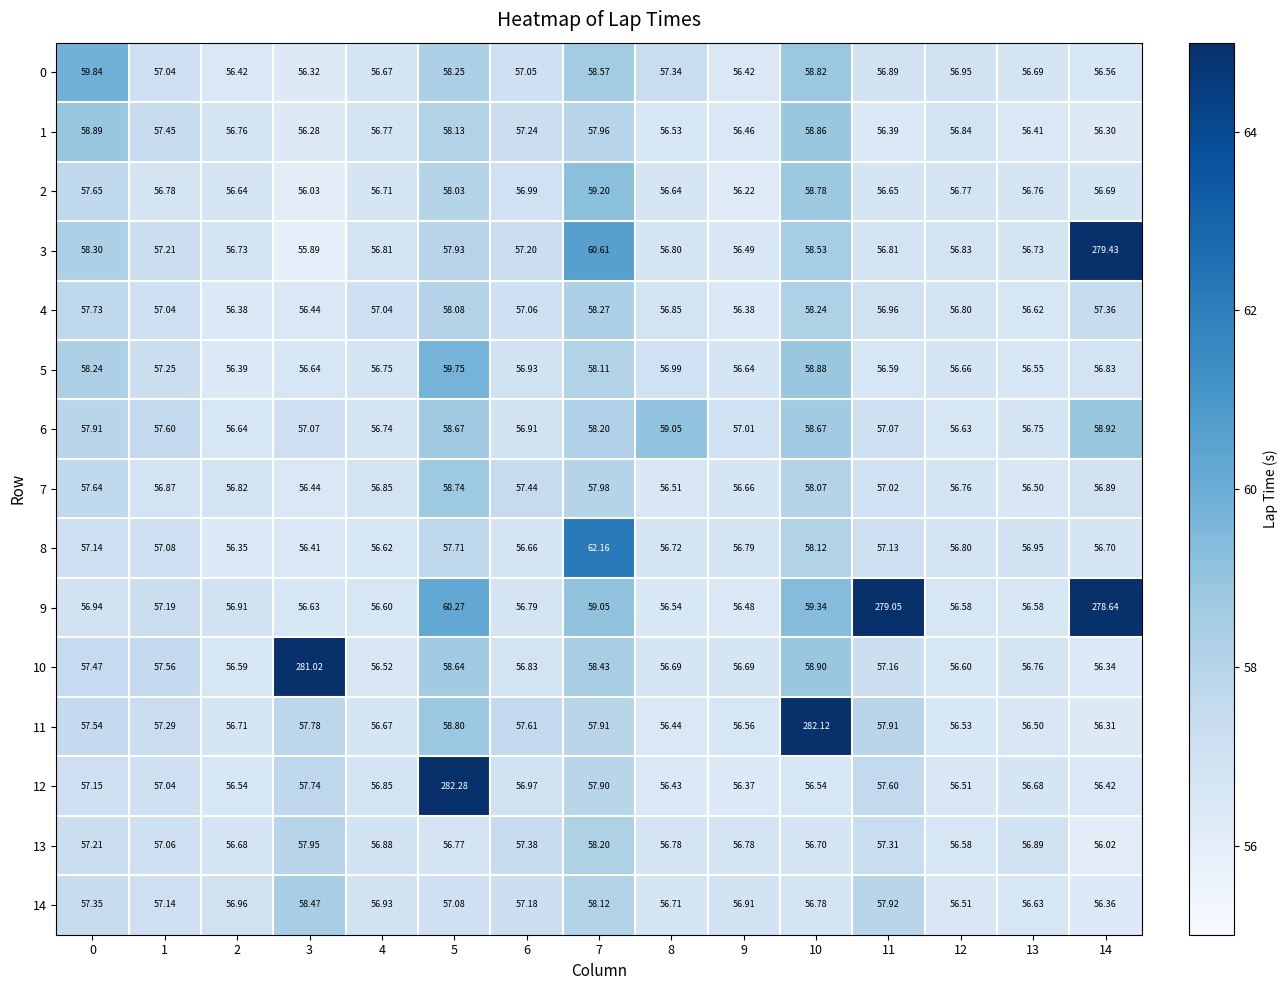

Is the value of 1 at 1 greater than the value of 13 at 12?

Yes